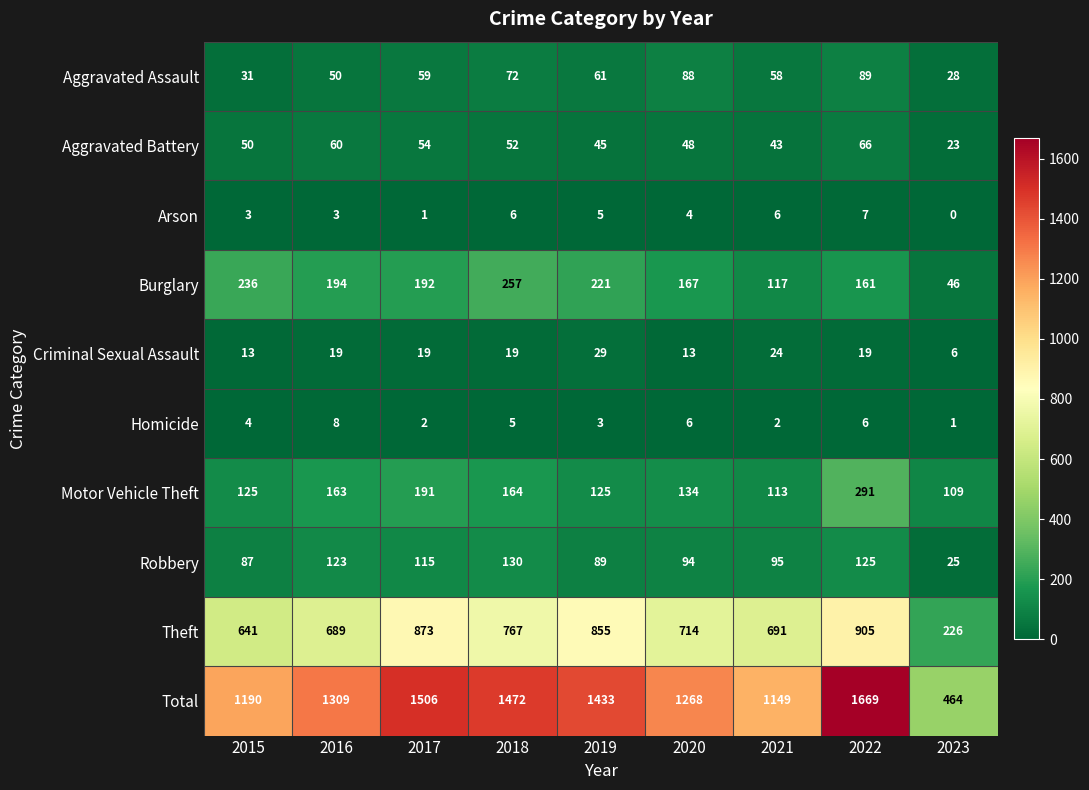

Which series changed the most between 2017 and 2022?

Total